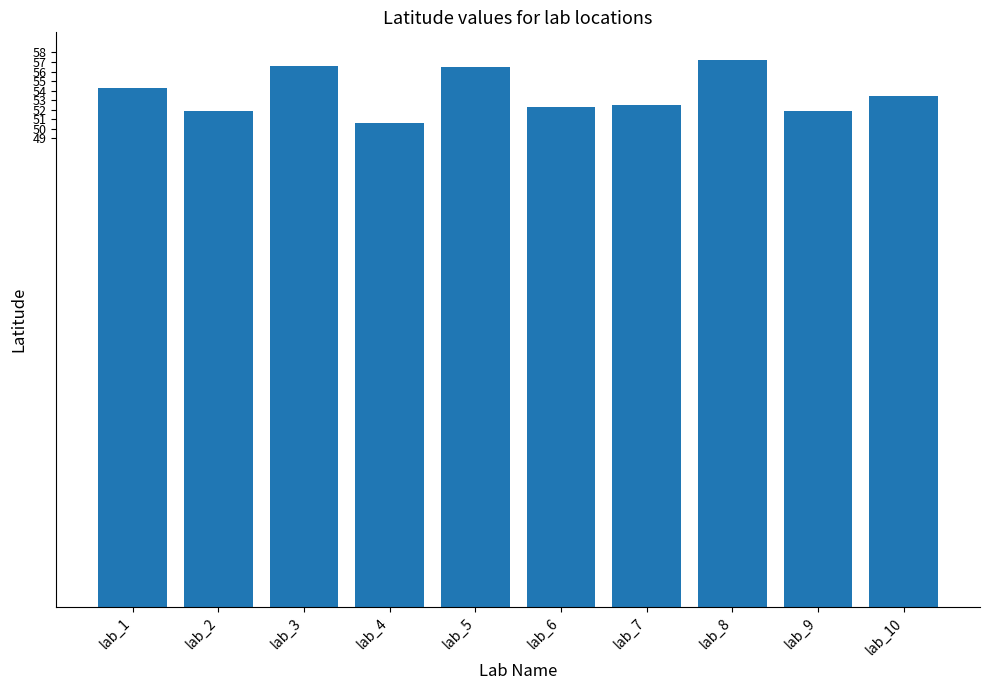

What is the greatest value displayed?

57.2